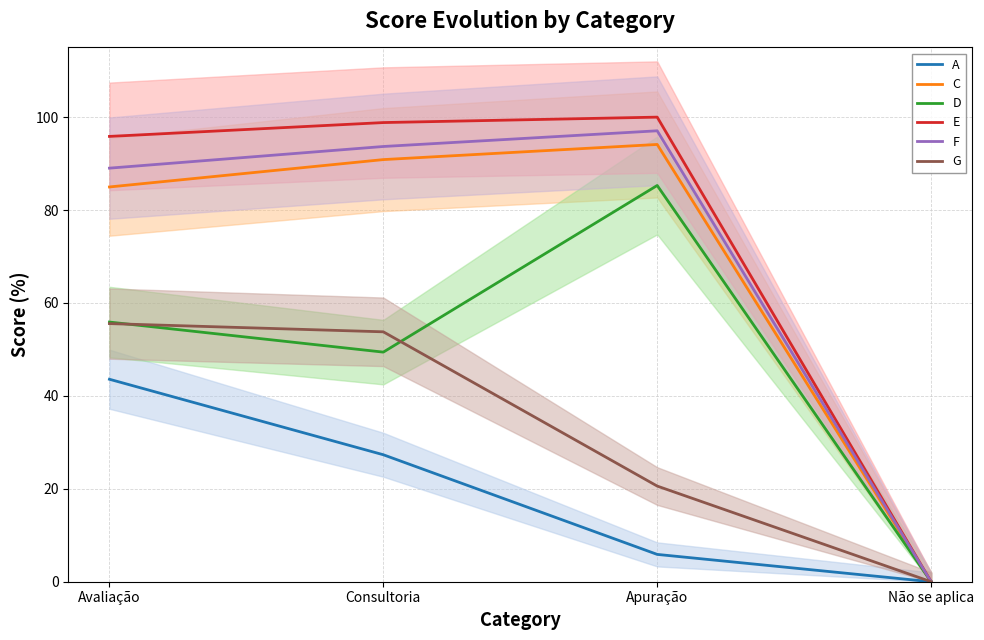

Is it true that F equals 89.0 at Avaliação?

True